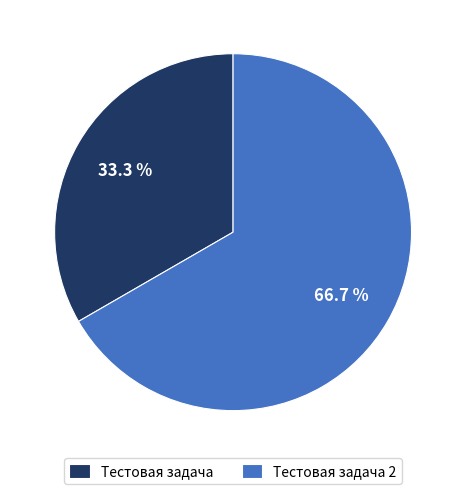

To the nearest percent, what is the average slice percentage?

50%